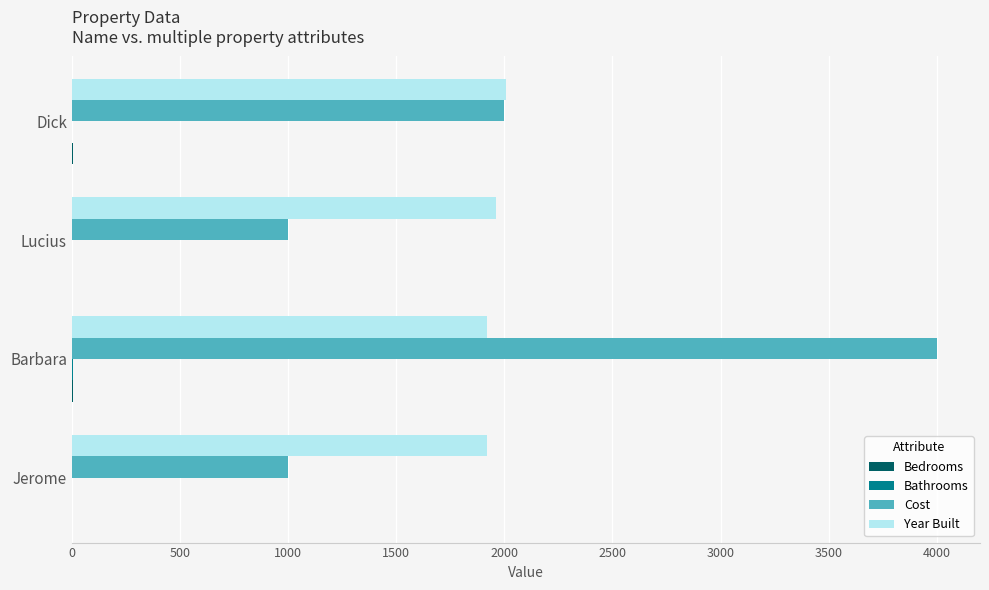

How many series are shown in this chart?

4